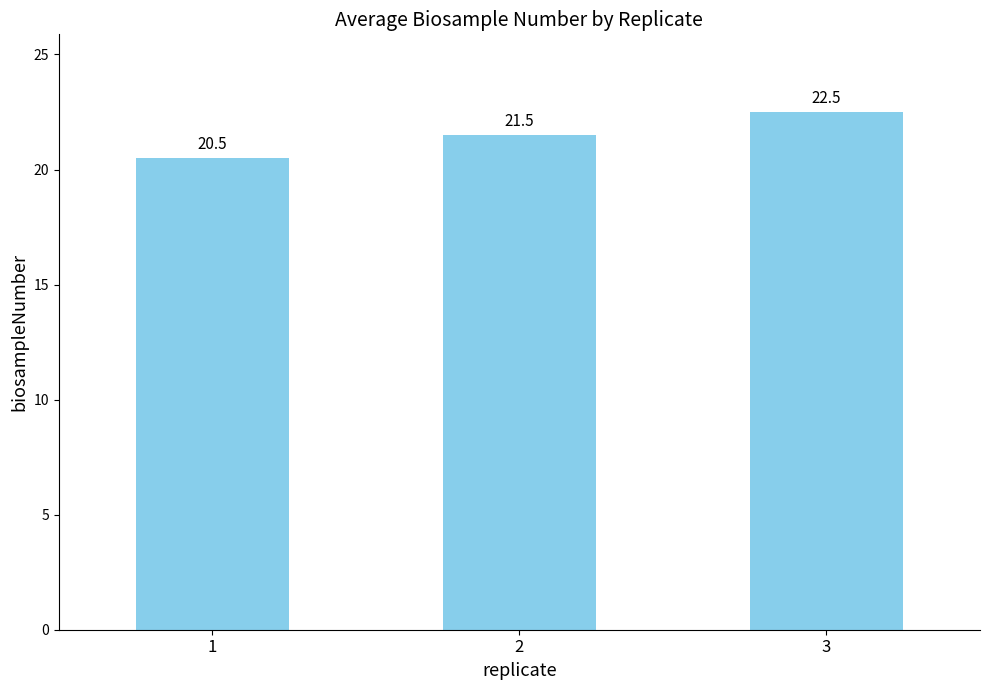

What is the value of the 3rd bar from the left?

22.5